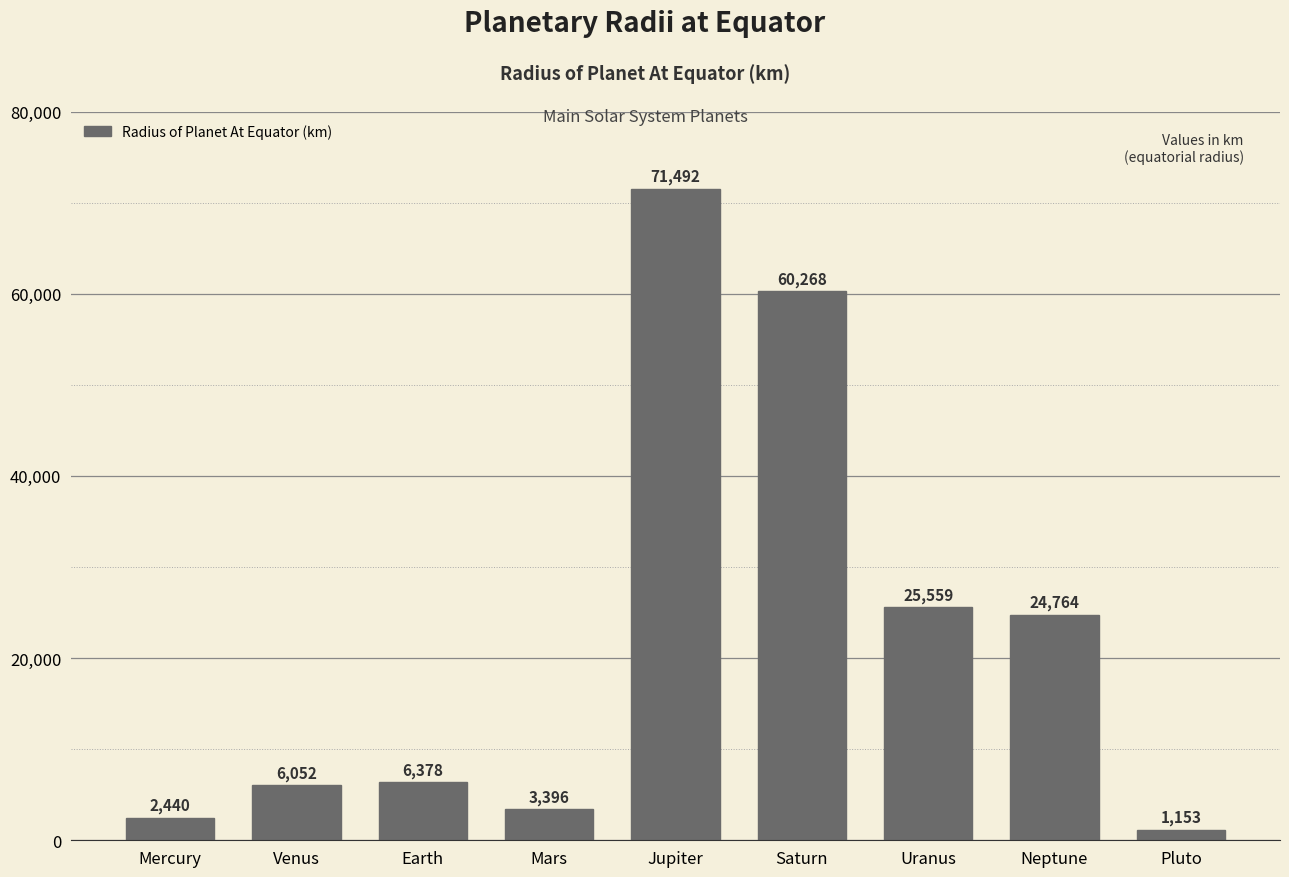

What is the change in value from Mercury to Uranus?

+23119.3